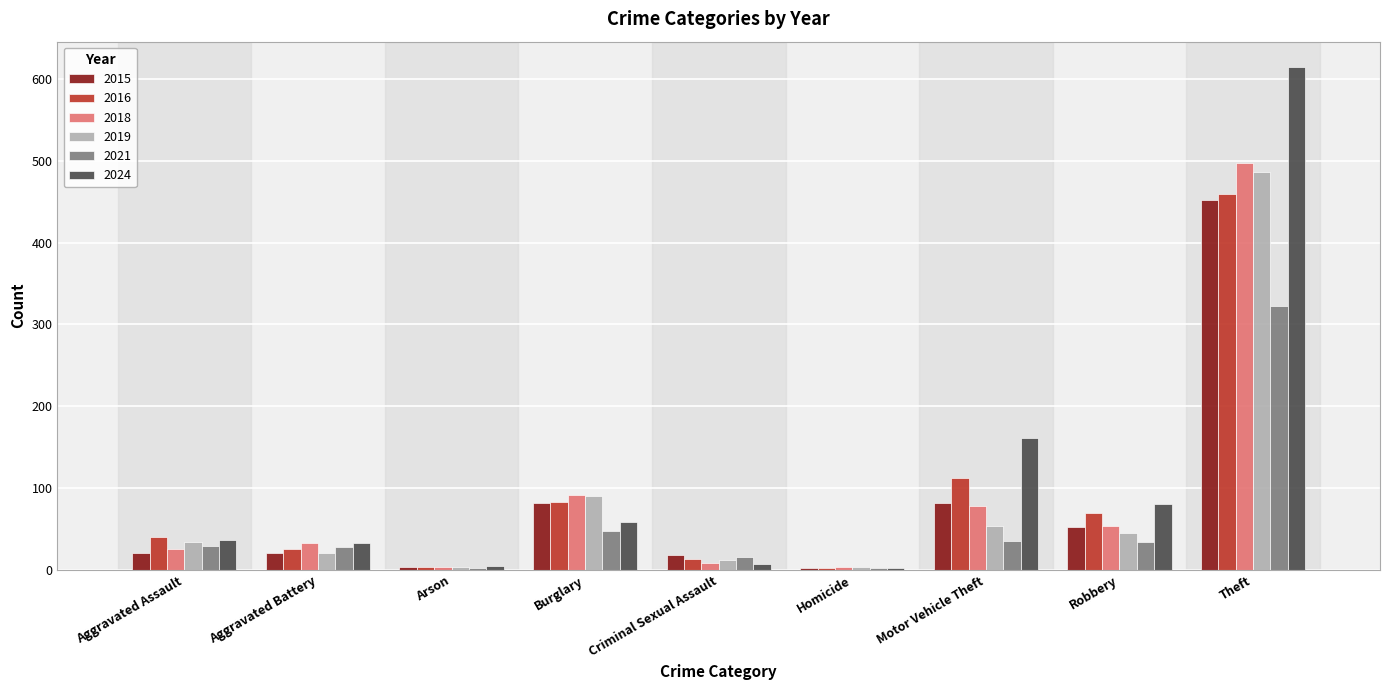

Is it true that 2019 equals 12 at Criminal Sexual Assault?

True